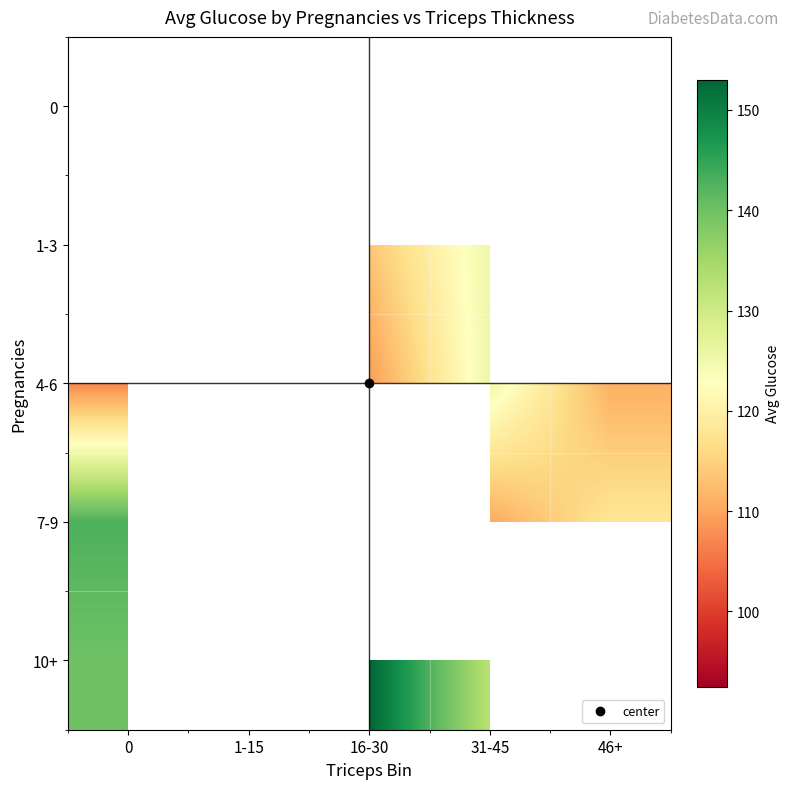

Rank the series by their maximum value, from highest to lowest.

10+, 7-9, 0, 1-3, 4-6